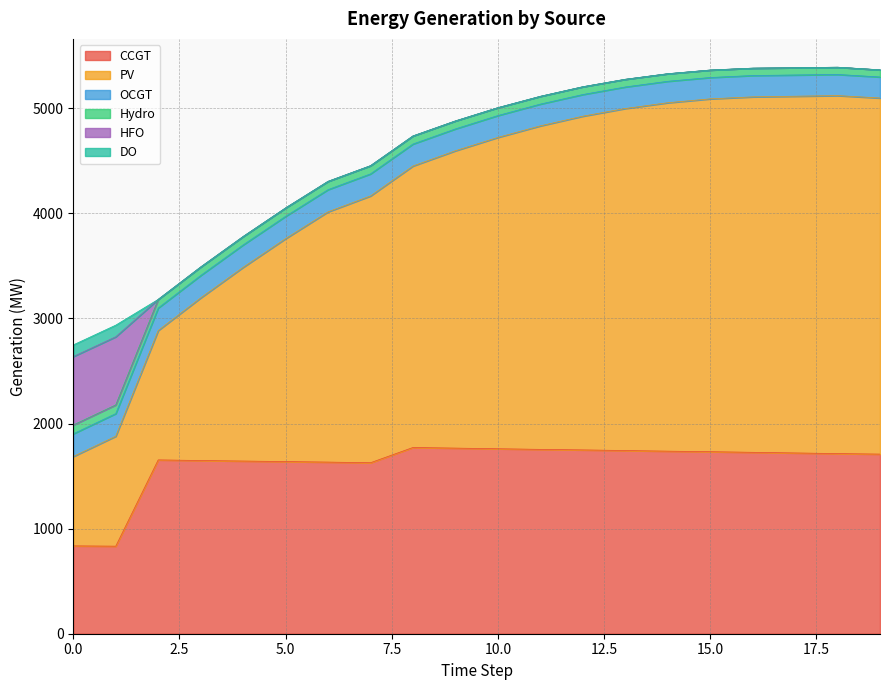

What is the difference between the maximum and second lowest values in the OCGT series?

15